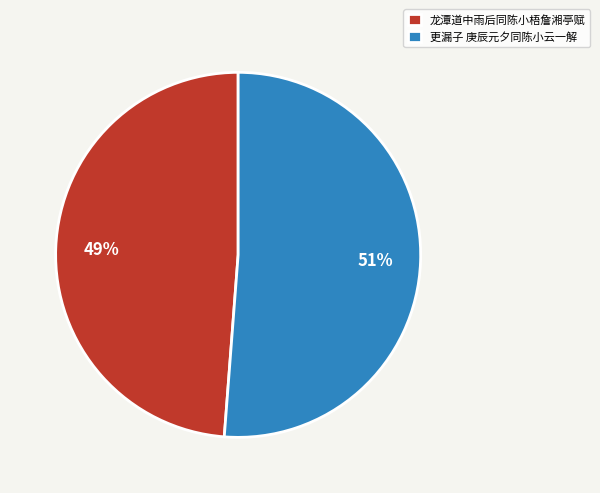

Does any single category account for the majority?

Yes